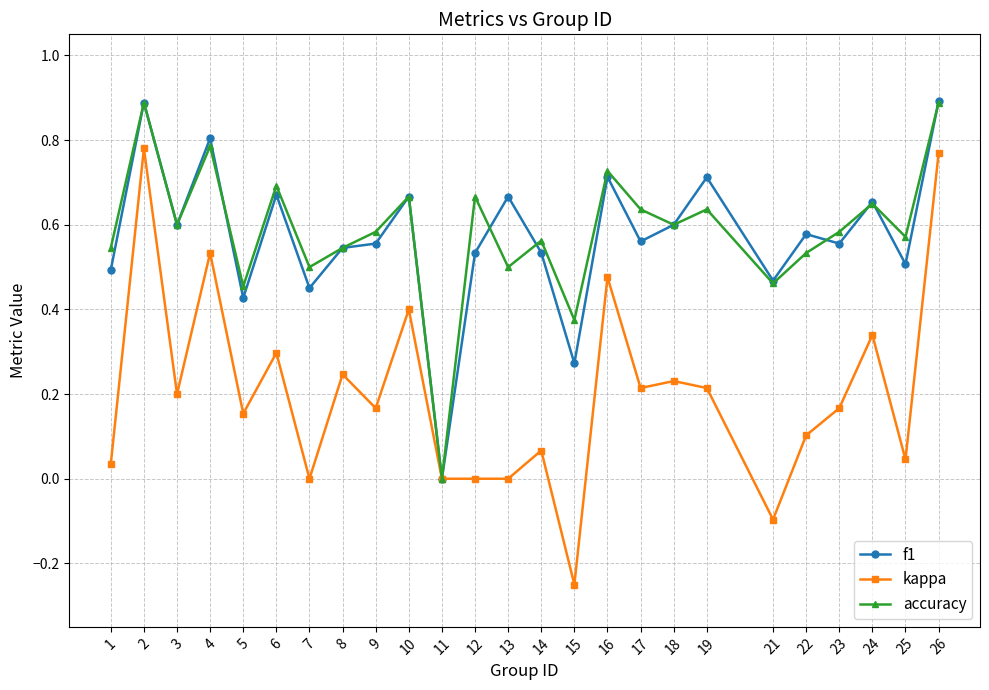

True or false: accuracy has a value of 0.5 at 5.

True